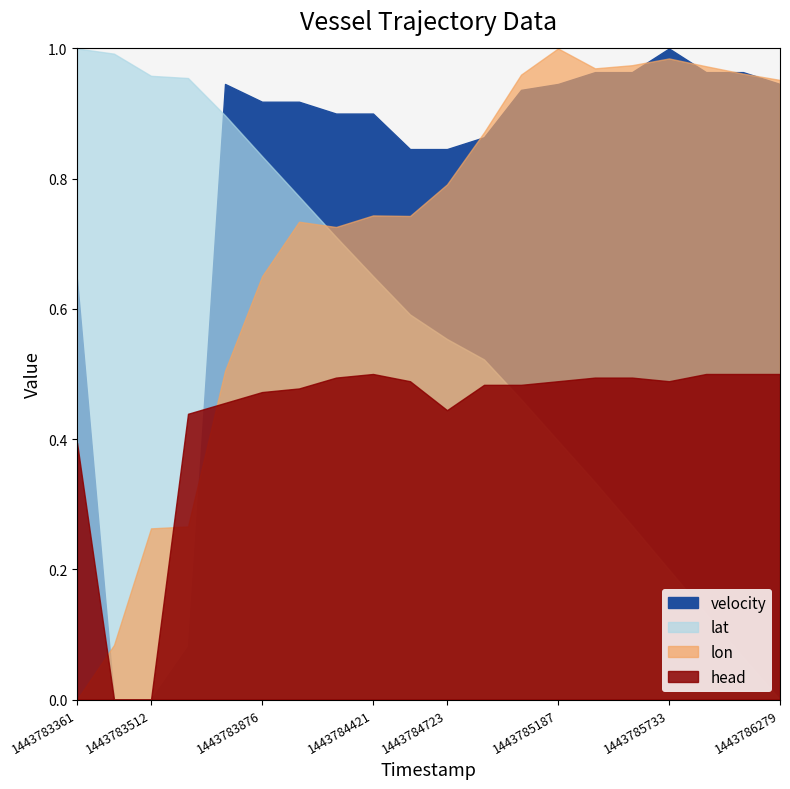

How many categories are shown in the chart?

20